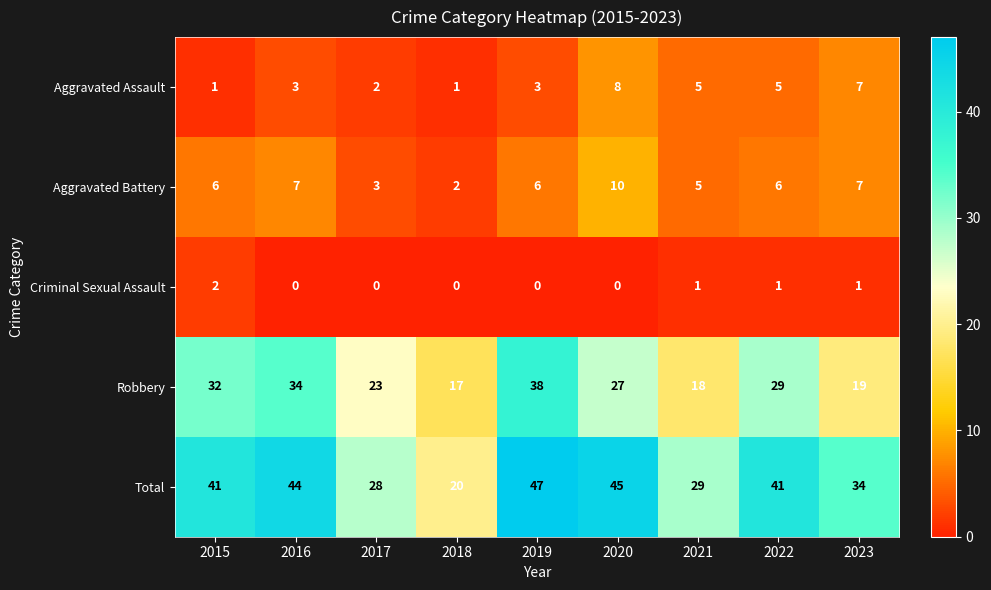

What is the total value across all series at 2018?

40